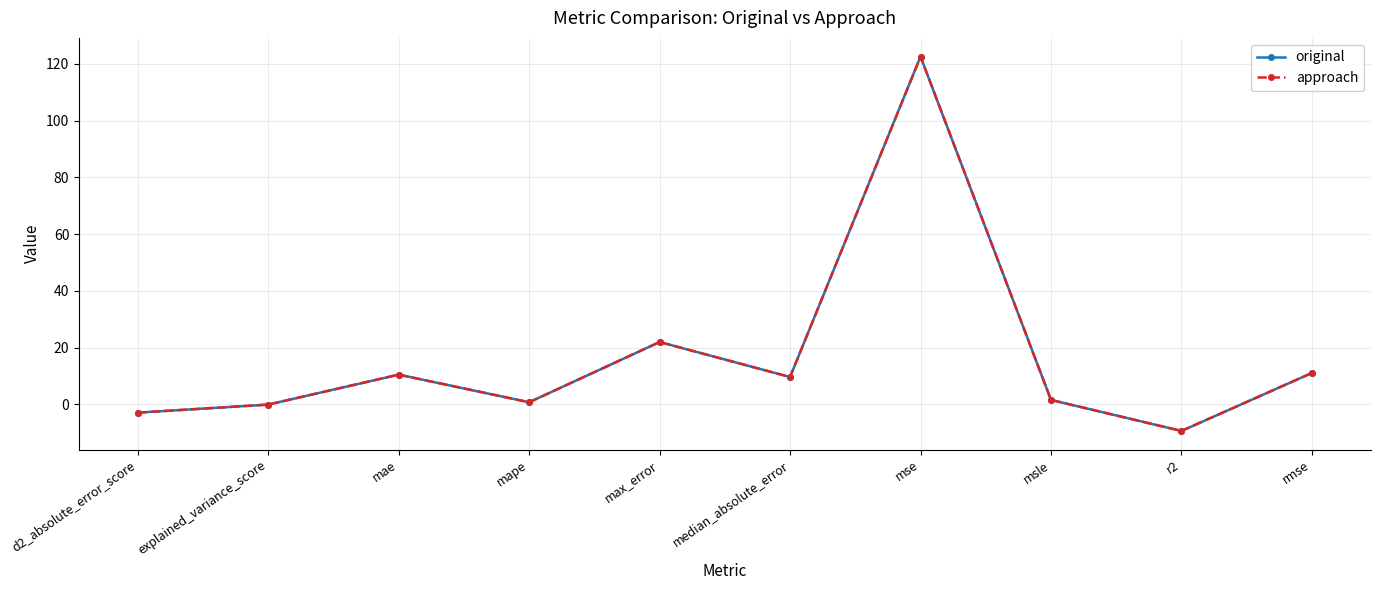

Which series changed the most between max_error and msle?

original